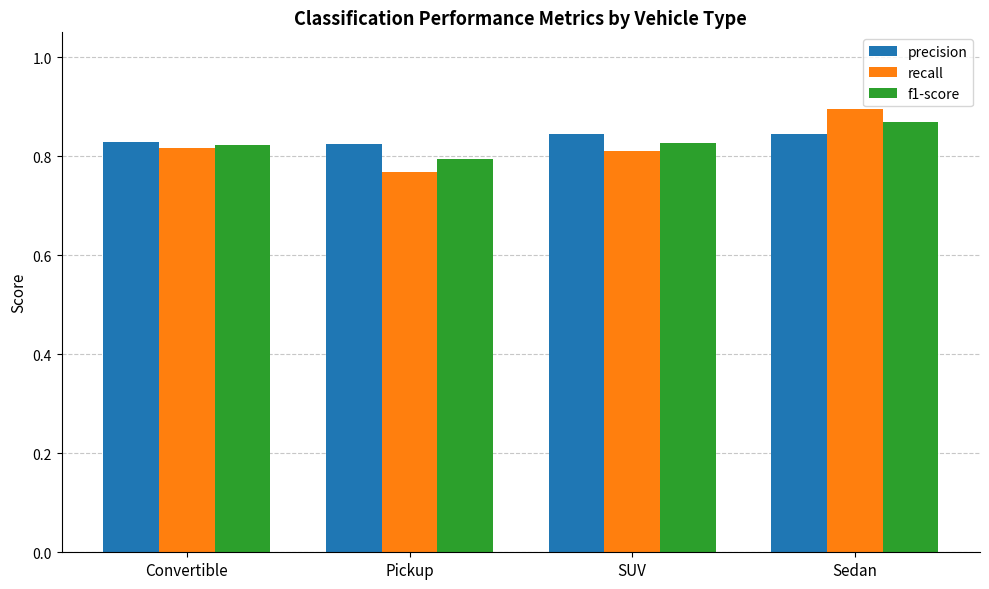

Which category has the lowest value in the f1-score series?

Pickup